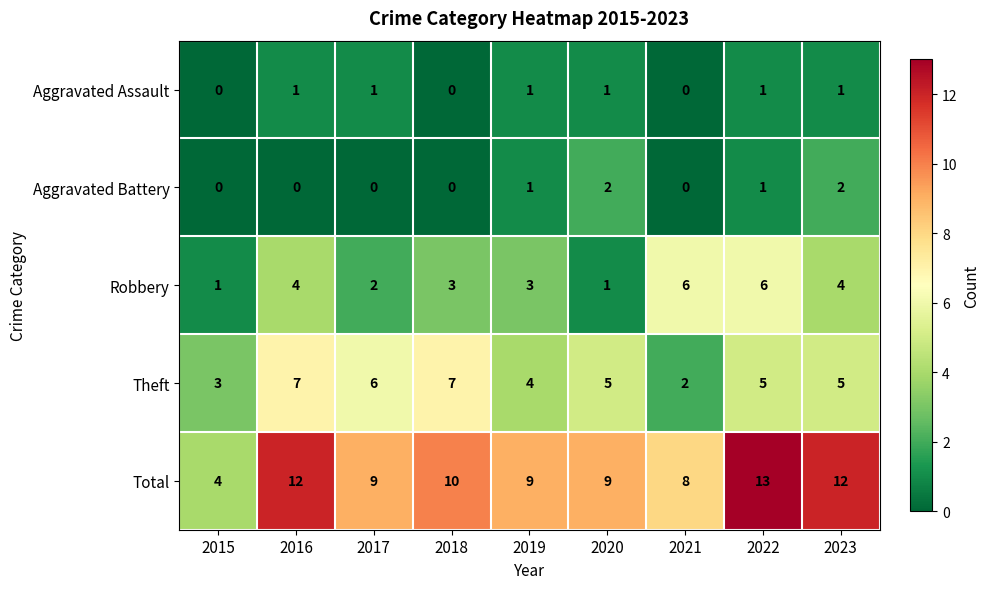

What is the difference between the maximum and minimum values in the Robbery series?

5